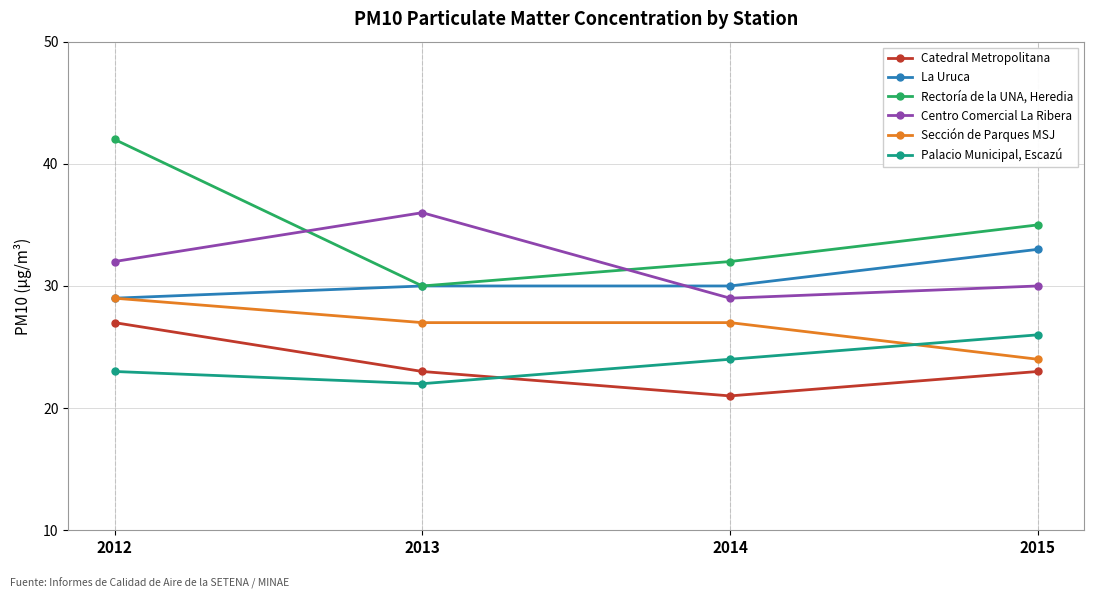

At 2014, list the series in order from smallest to largest.

Catedral Metropolitana, Palacio Municipal, Escazú, Sección de Parques MSJ, Centro Comercial La Ribera, La Uruca, Rectoría de la UNA, Heredia